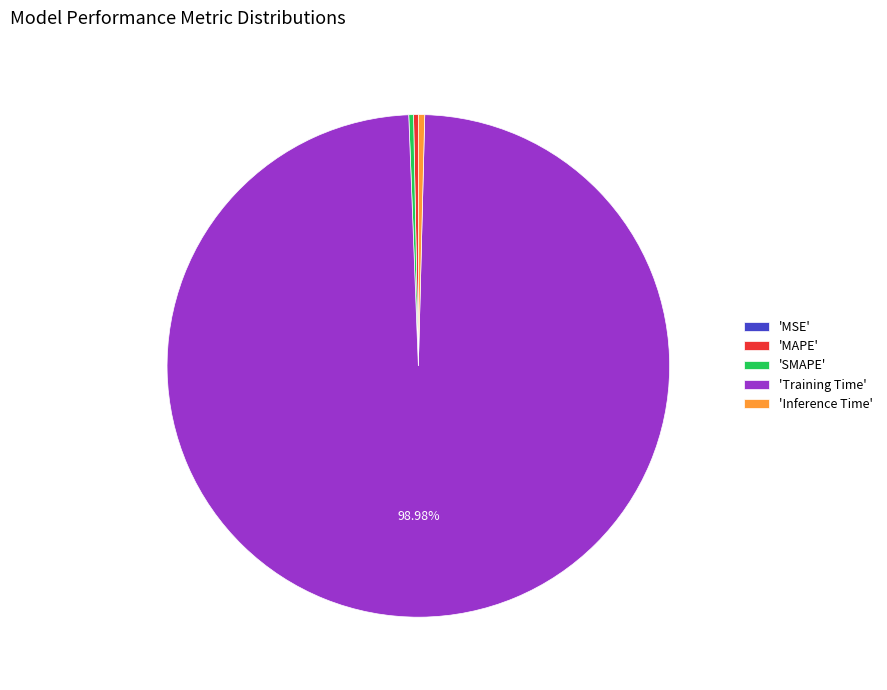

Between 'Training Time' and 'SMAPE', which is larger?

'Training Time'